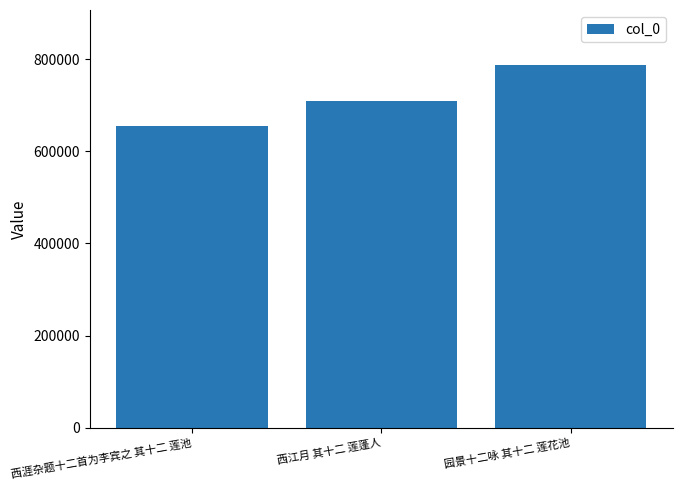

What is the difference between the maximum and minimum values?

132966